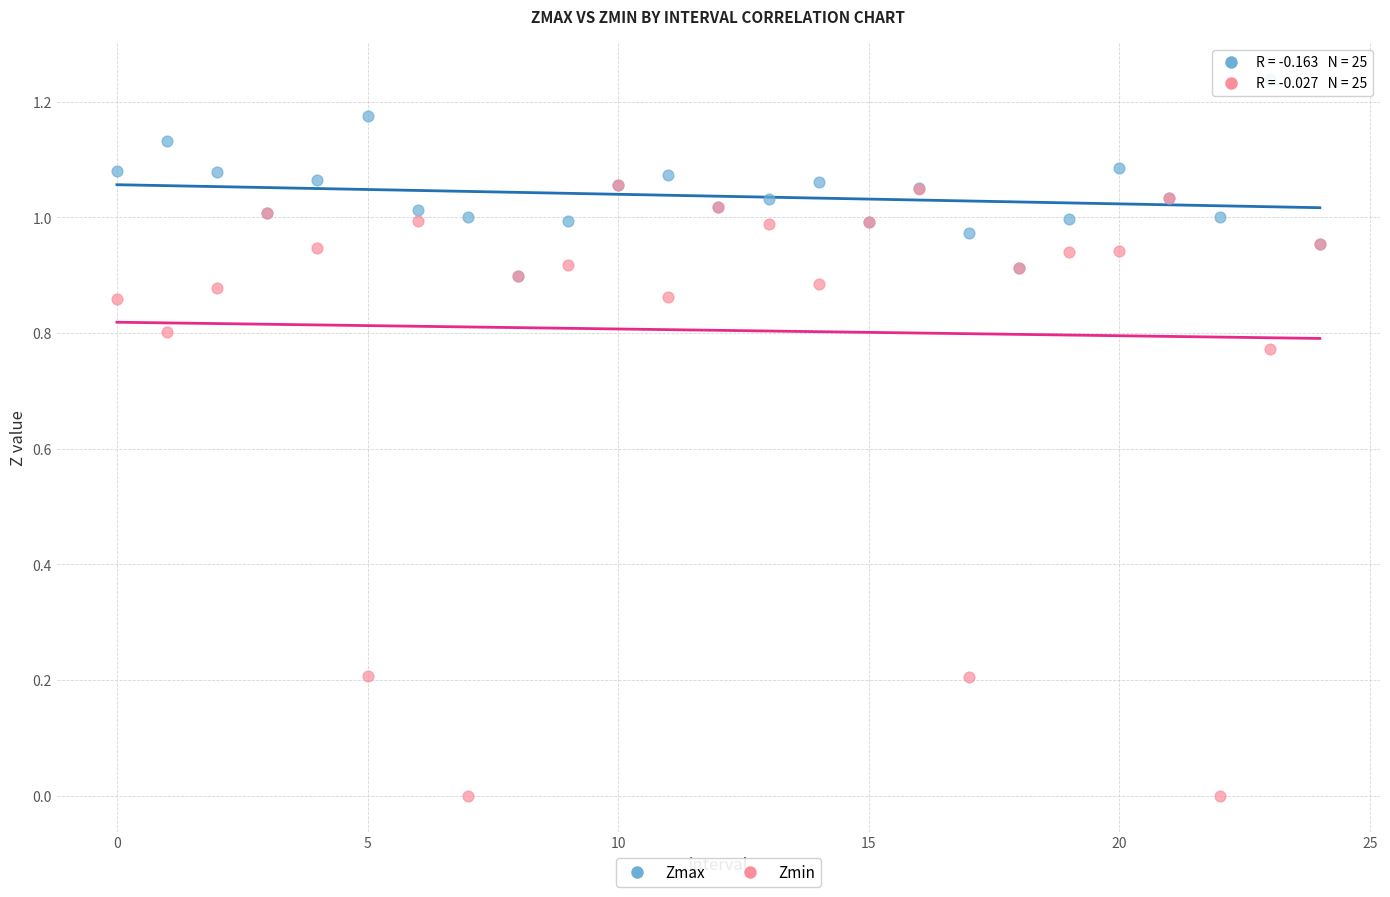

What are all the series names shown in the legend?

Zmax, Zmin